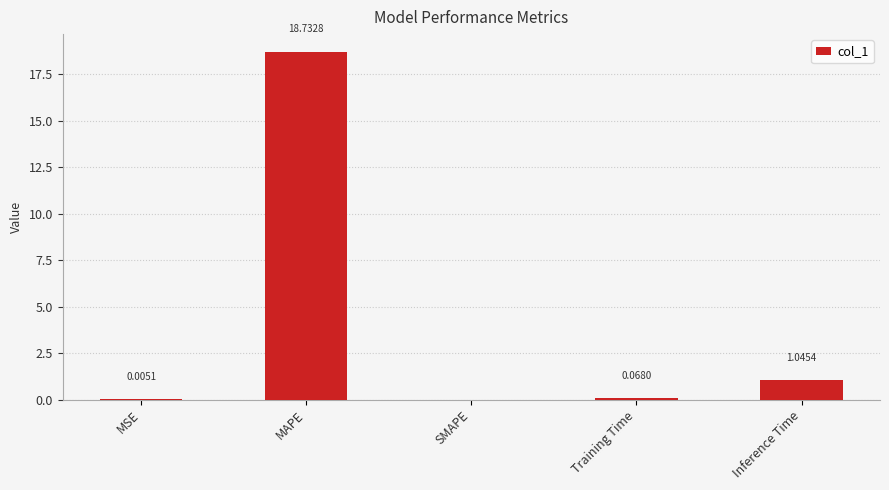

What is the sum of all values?

19.9